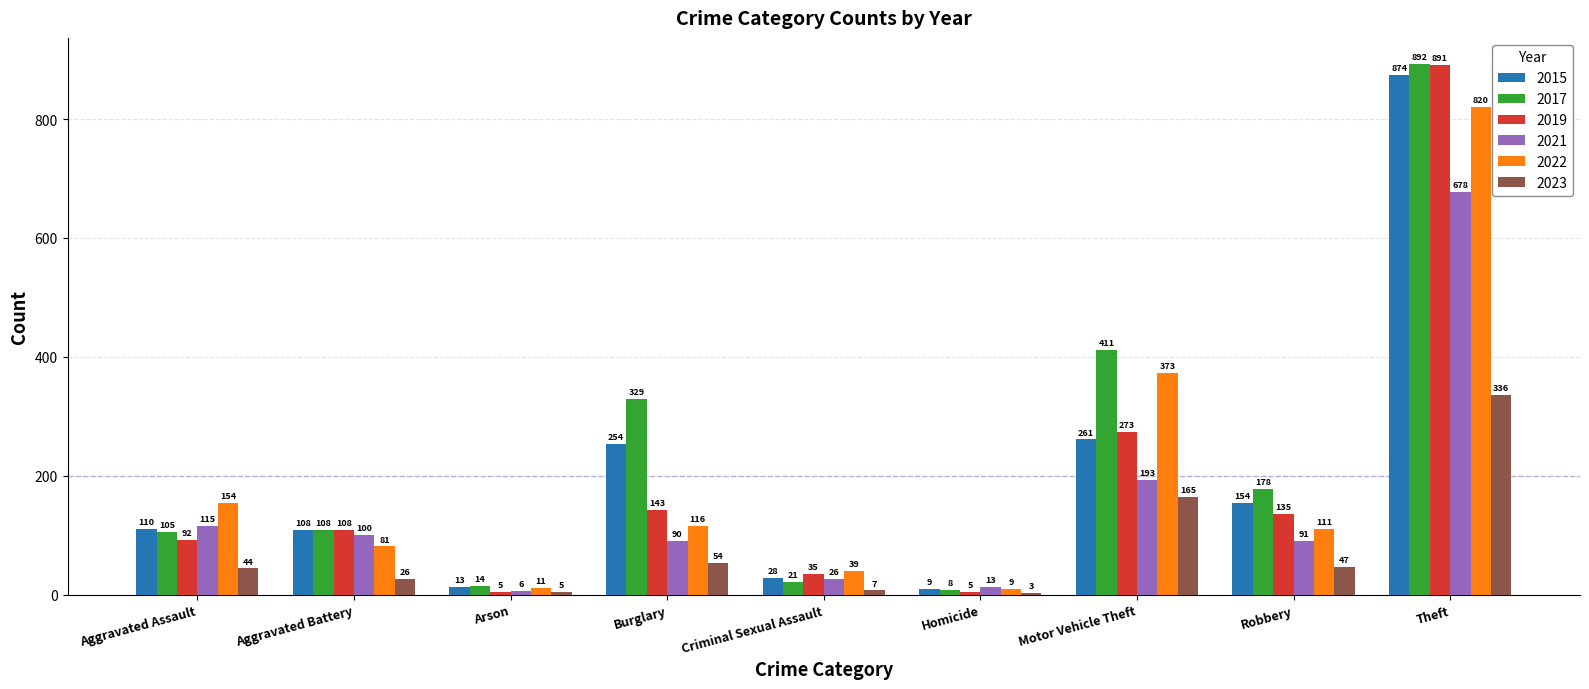

What is the minimum value for 2023?

3